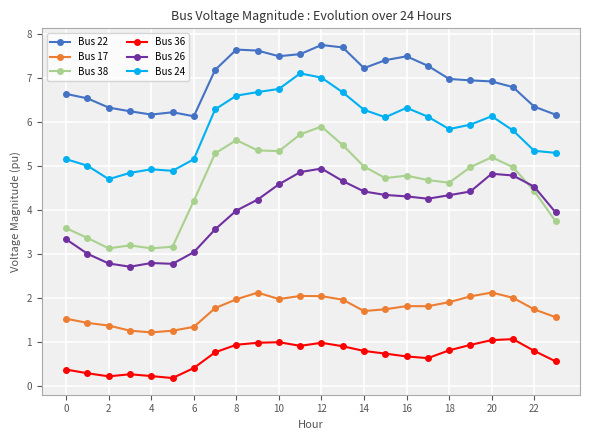

True or false: Bus 26 has more than 1 points higher than both neighbors.

True